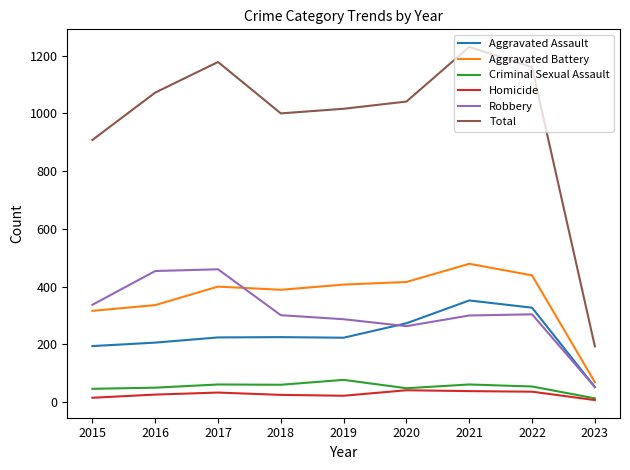

At which category is the sum across all series the highest?

2021